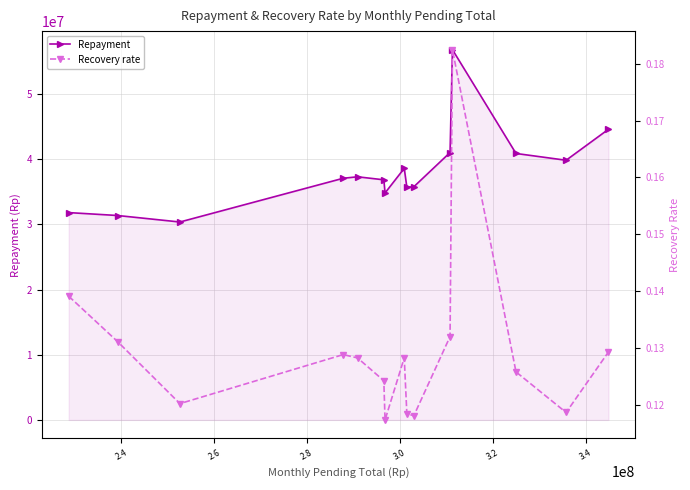

True or false: Repayment and Recovery rate intersect in this chart.

False